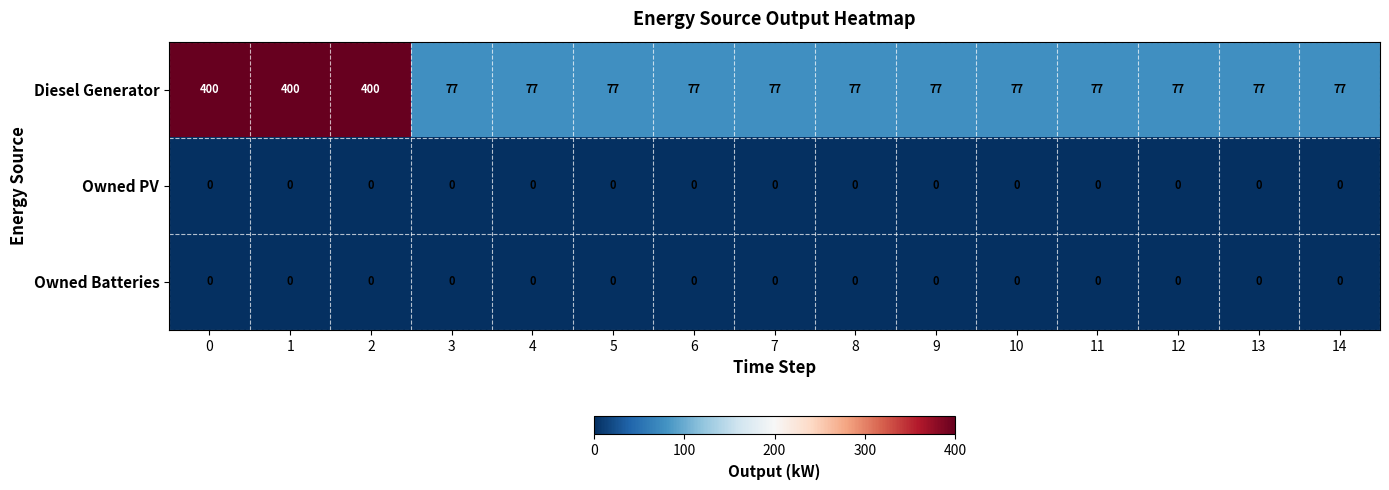

Between 1 and 6, which series saw the biggest shift?

Diesel Generator